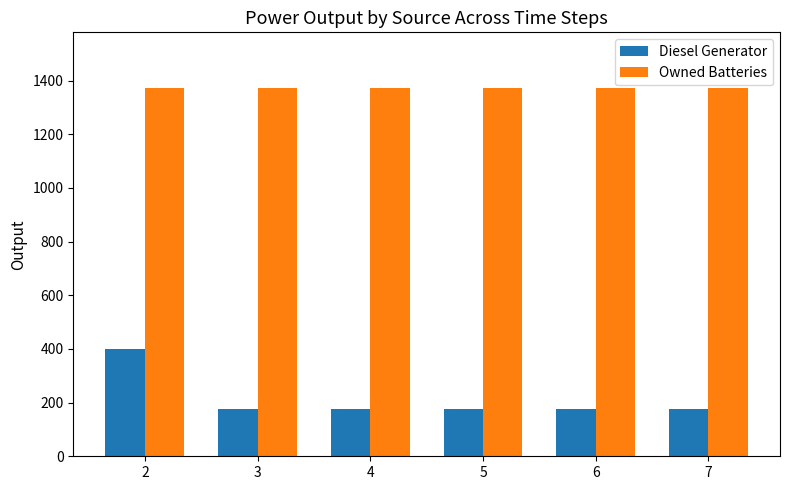

What is the value of the Diesel Generator bar at the 4th from the left?

178